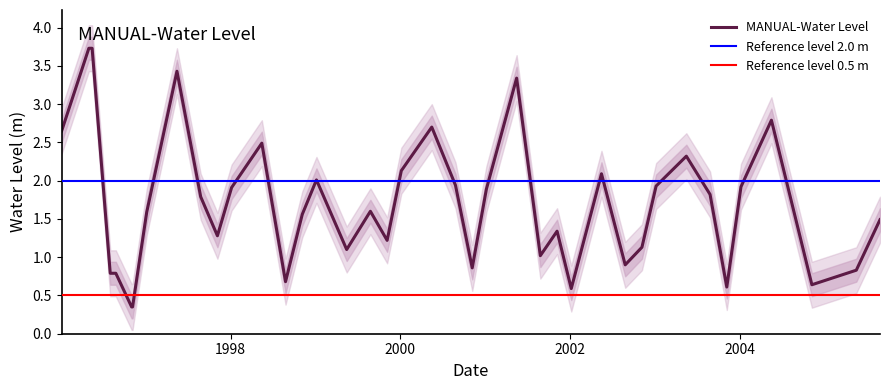

What is the average value?

1.7